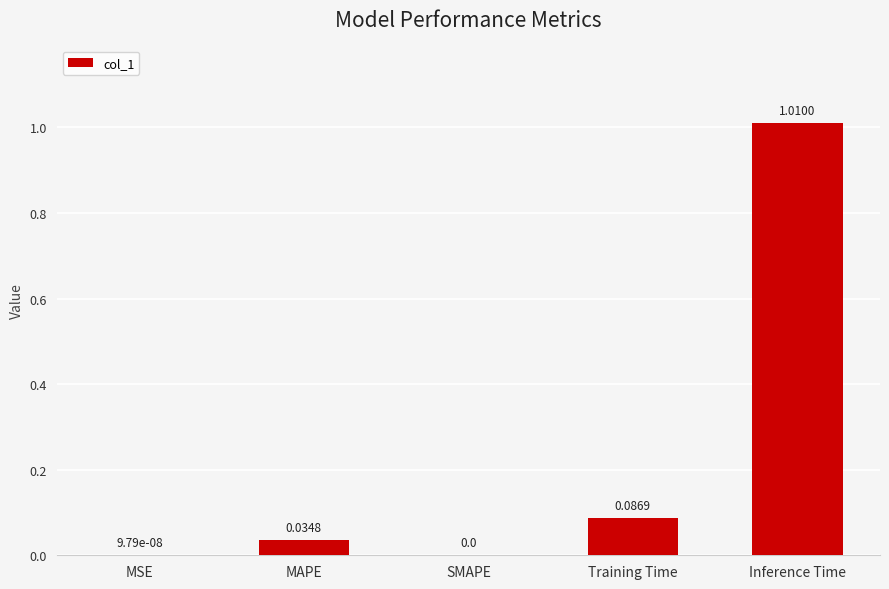

What is the change in value from Training Time to Inference Time?

+0.9